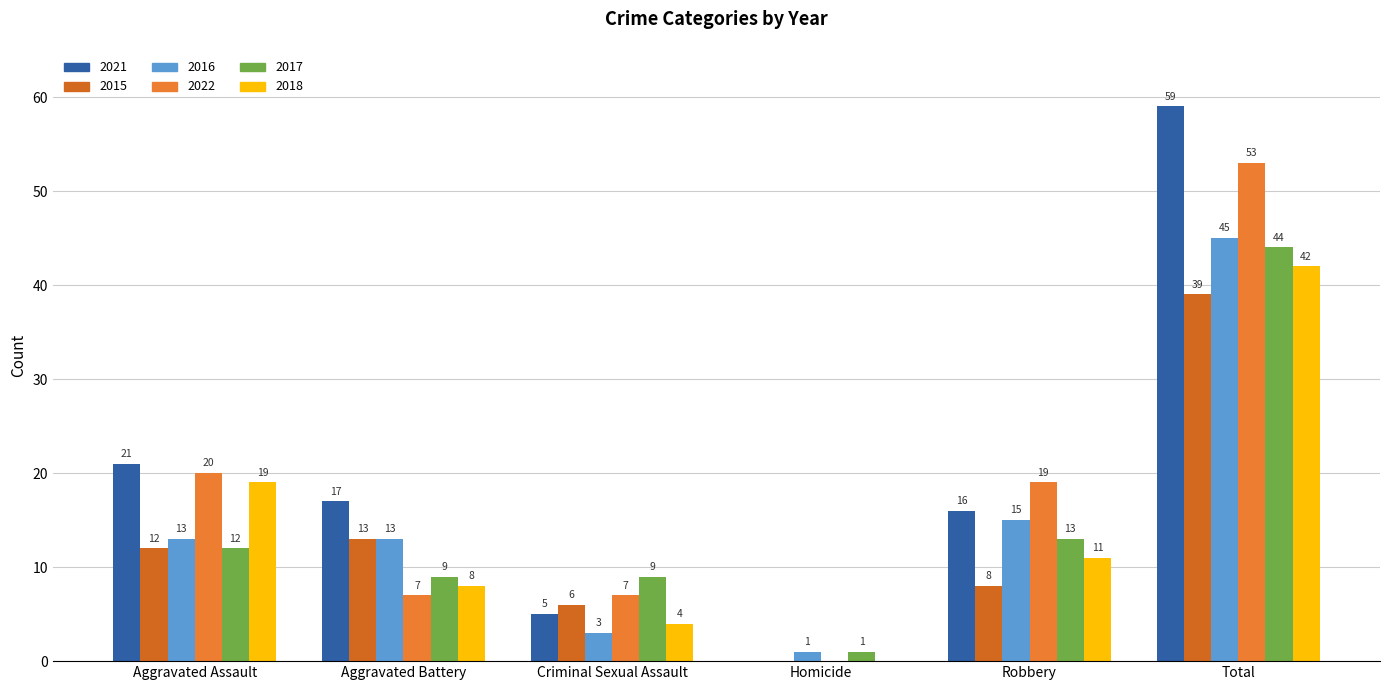

List the series in order of their peak value, lowest first.

2015, 2018, 2017, 2016, 2022, 2021